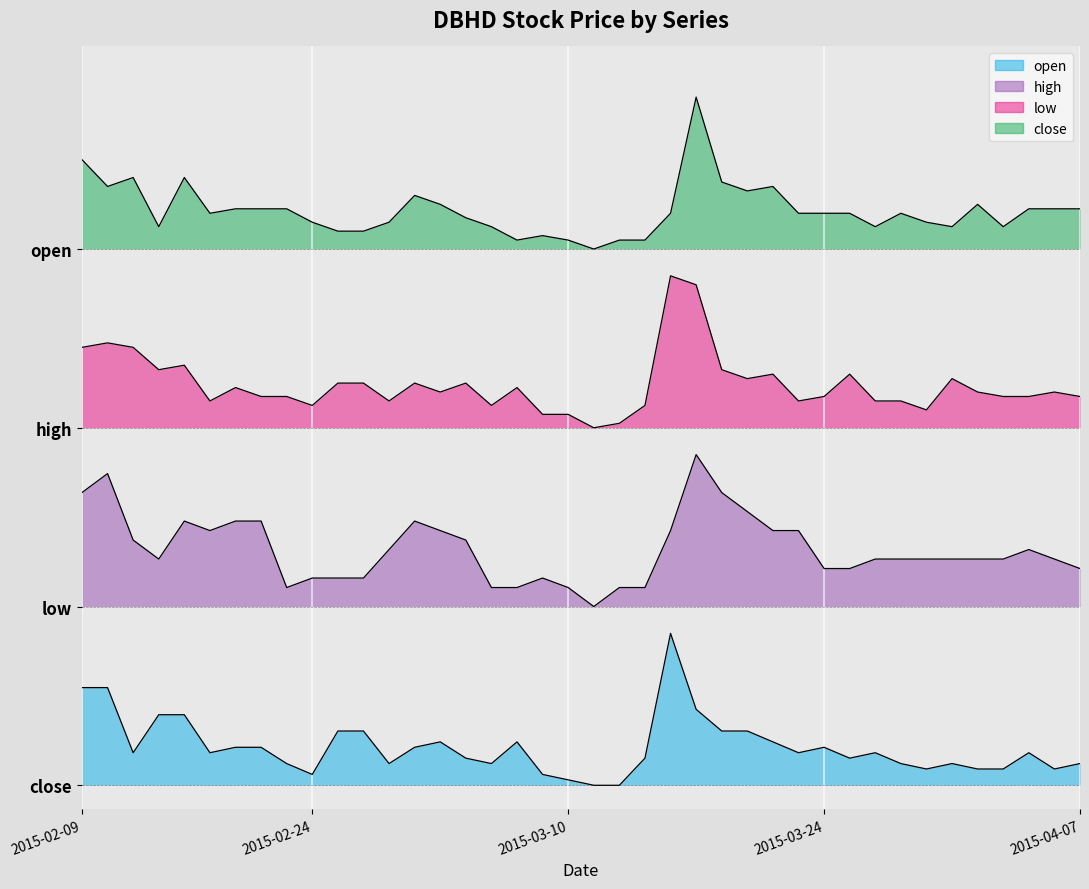

Rank the series by their maximum value, from highest to lowest.

open, high, low, close